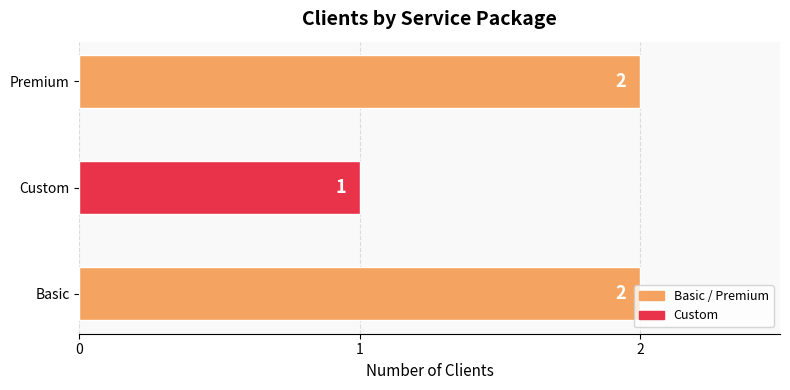

At which category does the chart reach its minimum across all series?

Custom